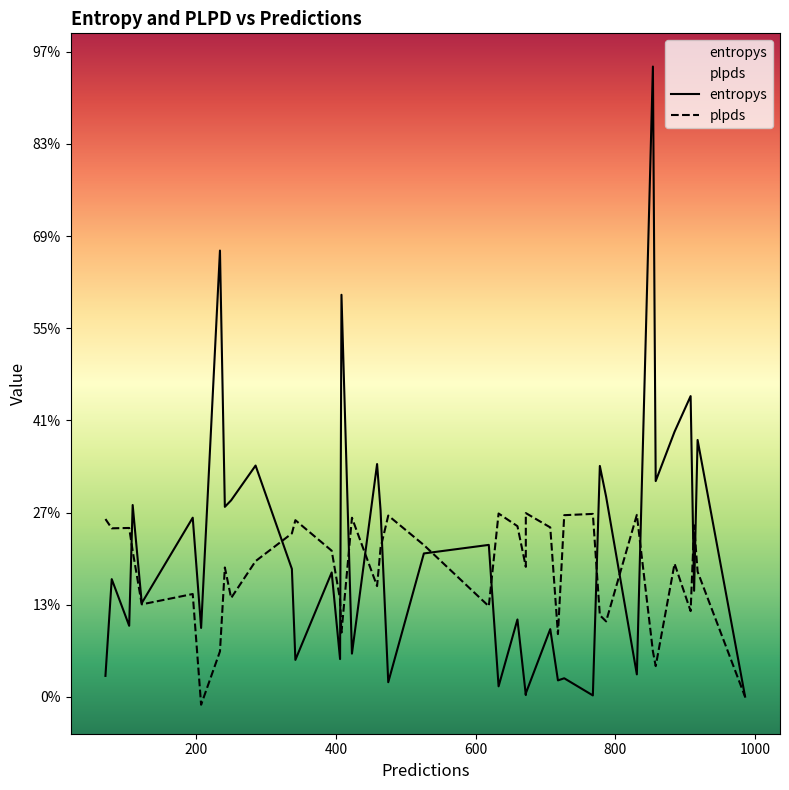

Does the chart display data point markers on the line(s)?

No